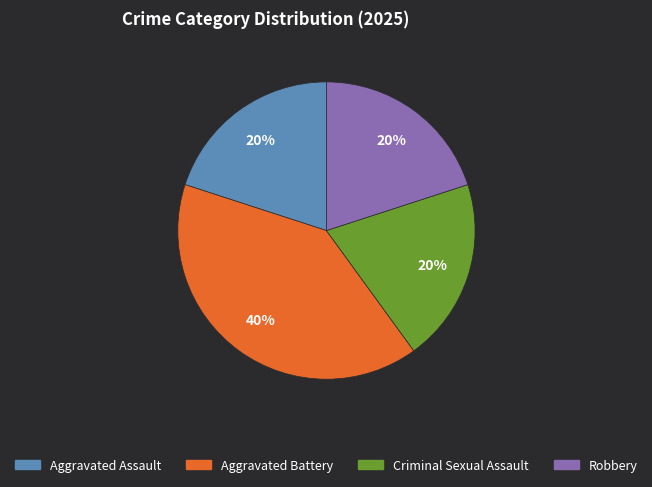

Which category has the biggest portion of the pie?

Aggravated Battery